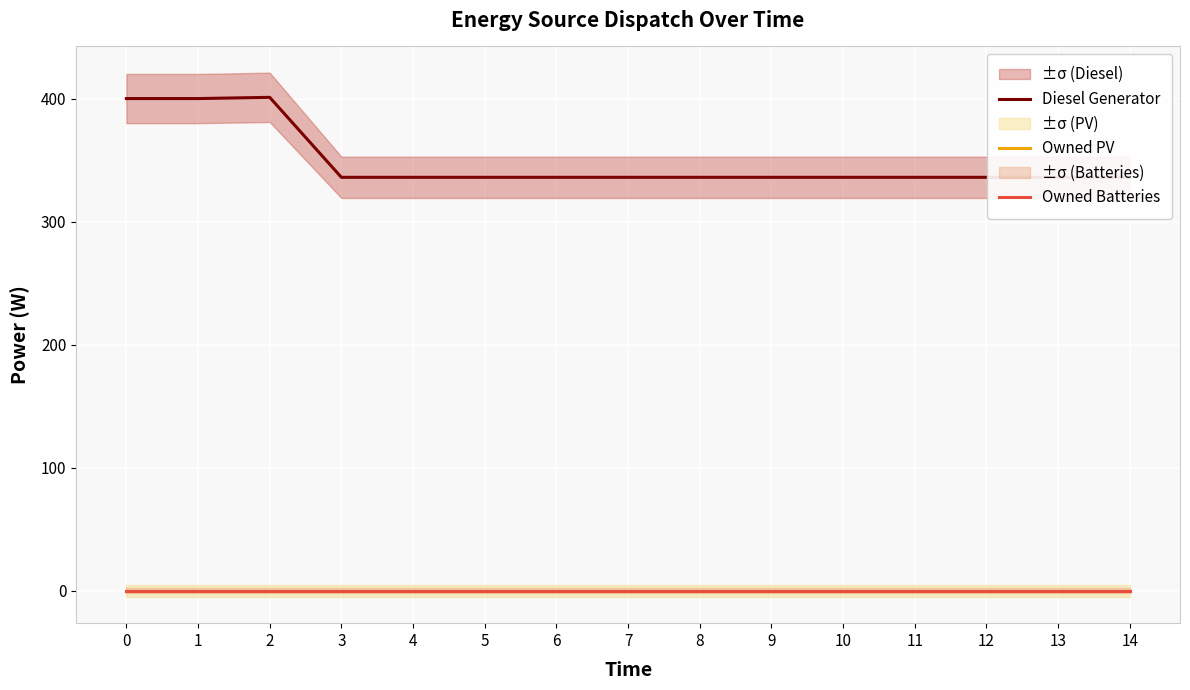

What is the difference between the highest and lowest values at 3?

336